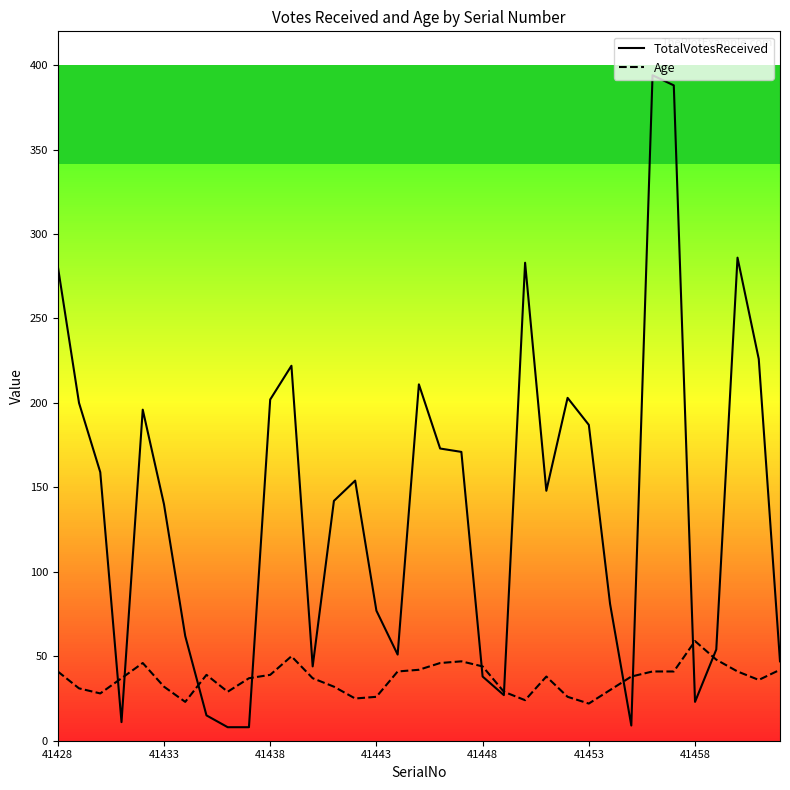

At how many categories does at least one series exceed 269?

5